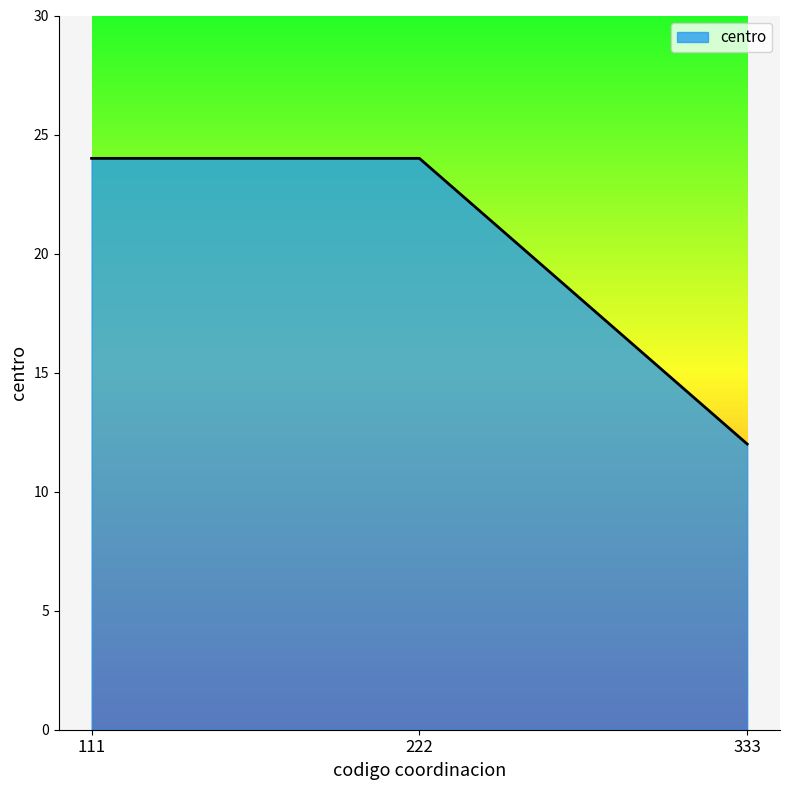

What is the minimum value shown in the chart?

12